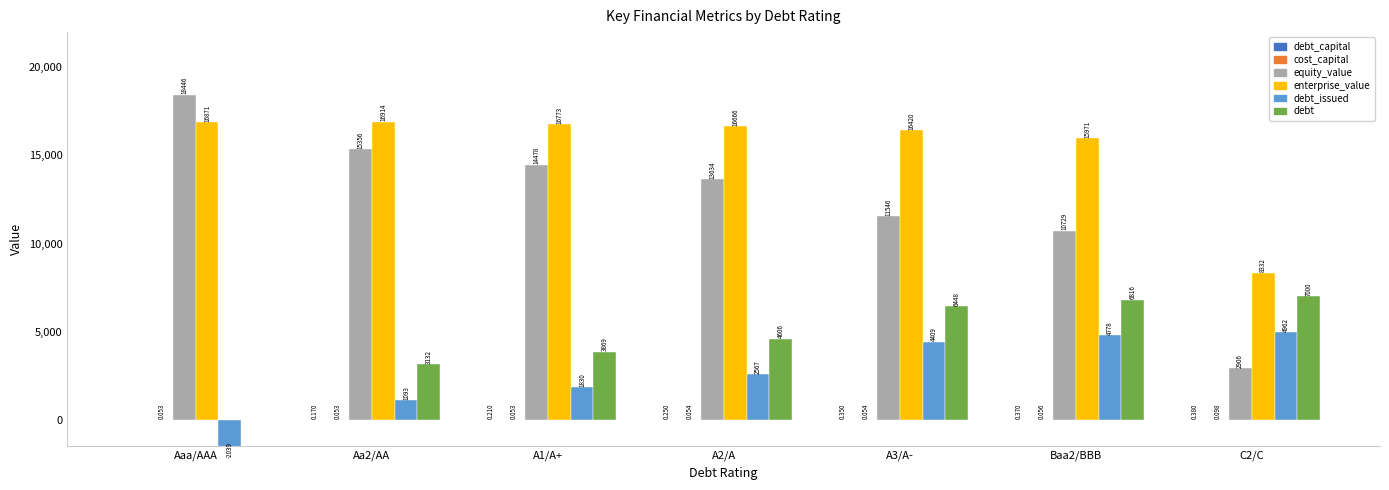

What is the sum of all cost_capital values?

0.4